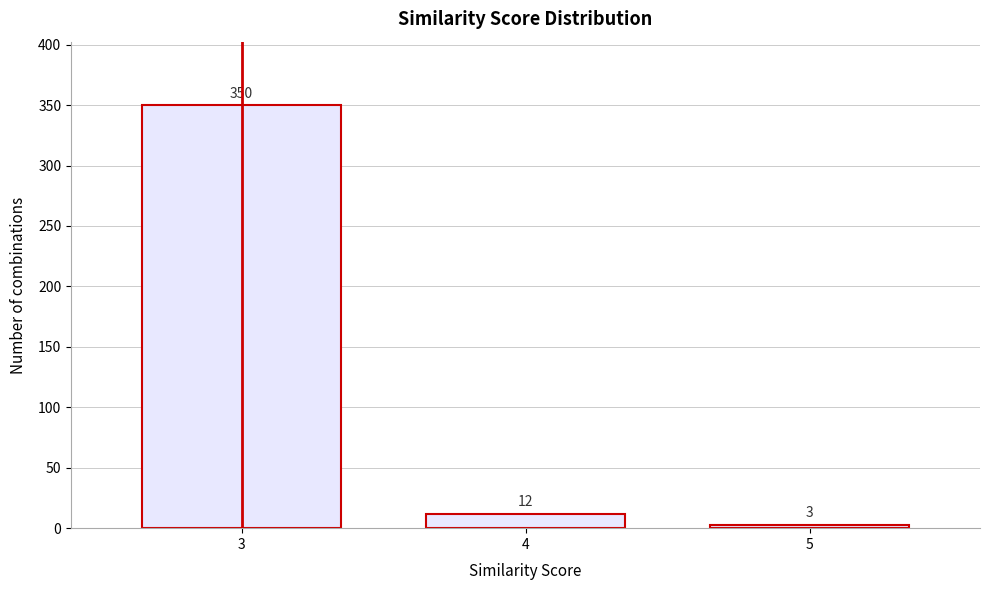

Reading right to left, extract all data points from this chart.

3	12	350